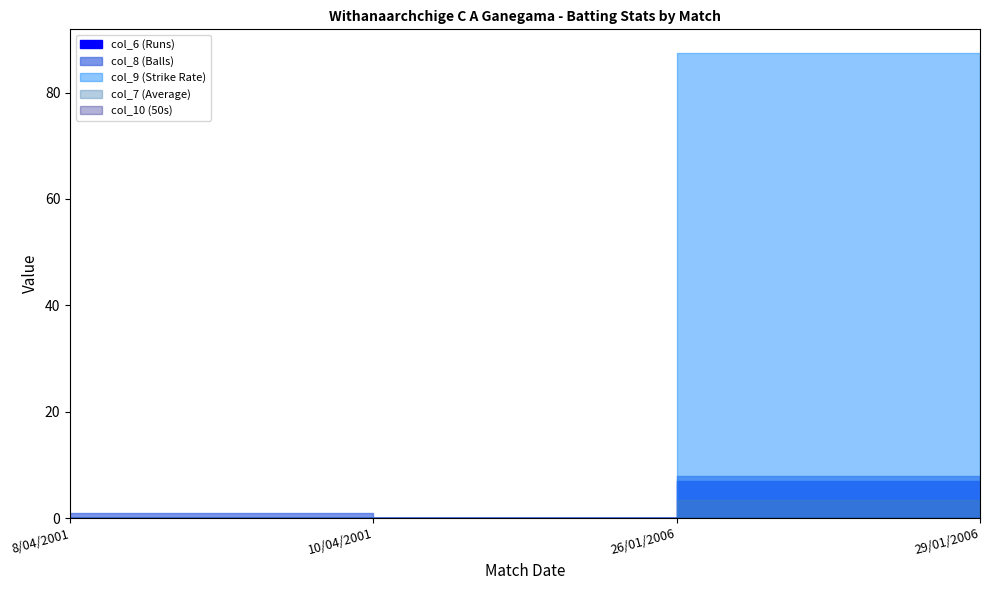

What is the total value across all series at 8/04/2001?

1.0